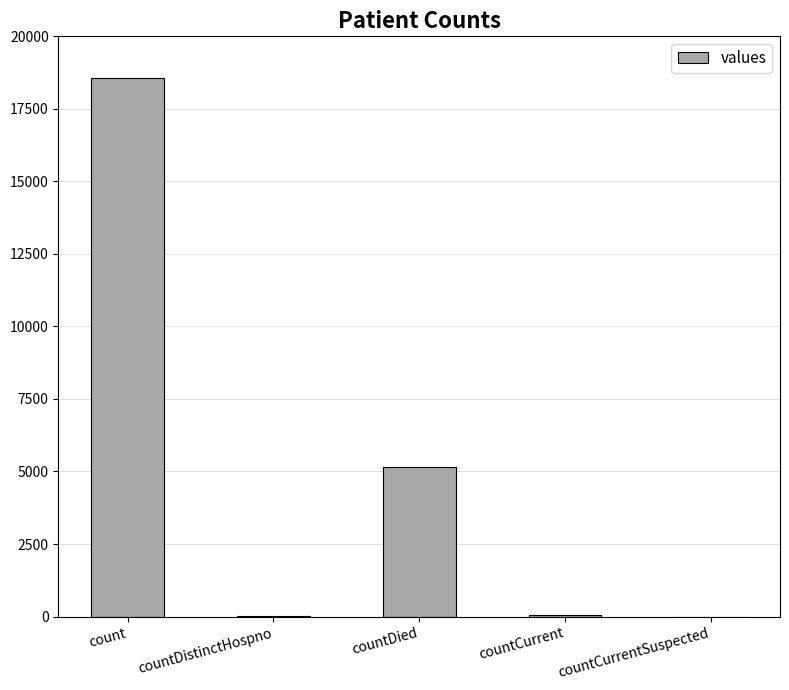

At which label is the value closest to 9282?

countDied